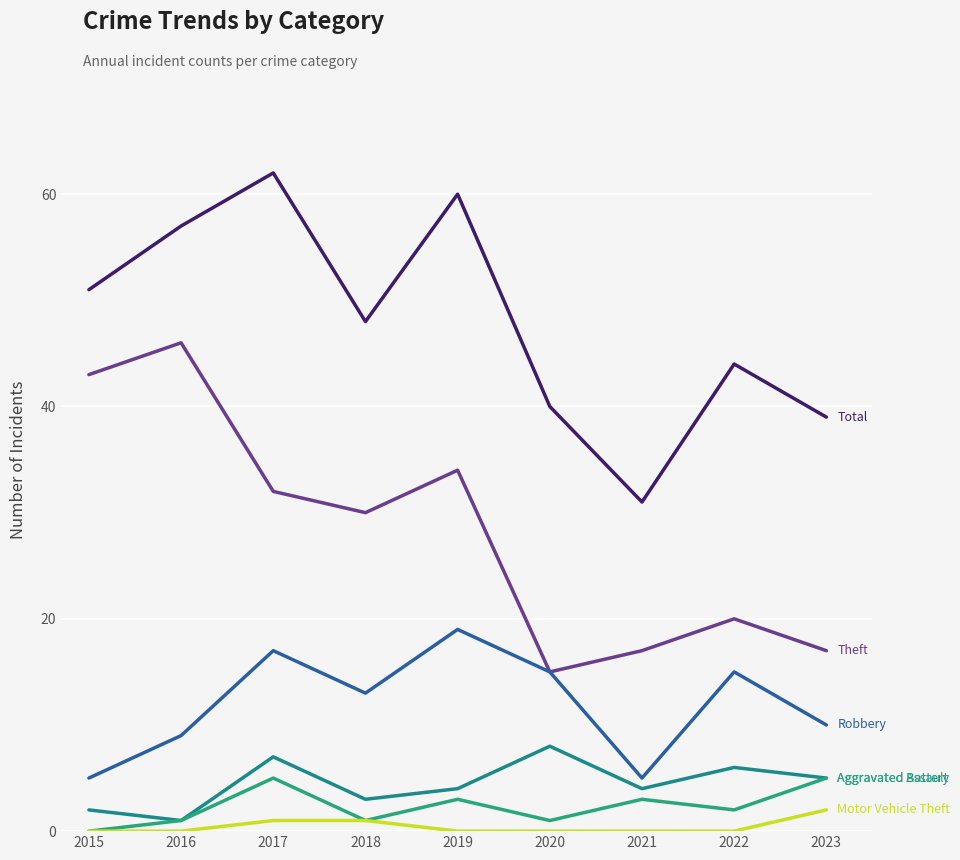

How many lines are shown in the chart?

6